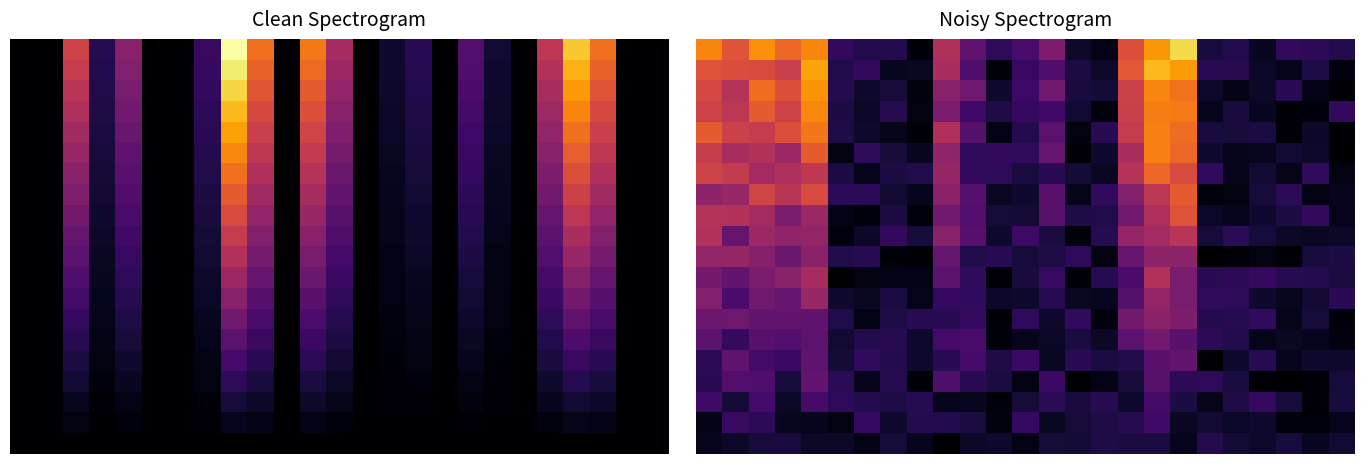

Count the number of data series in this chart.

20